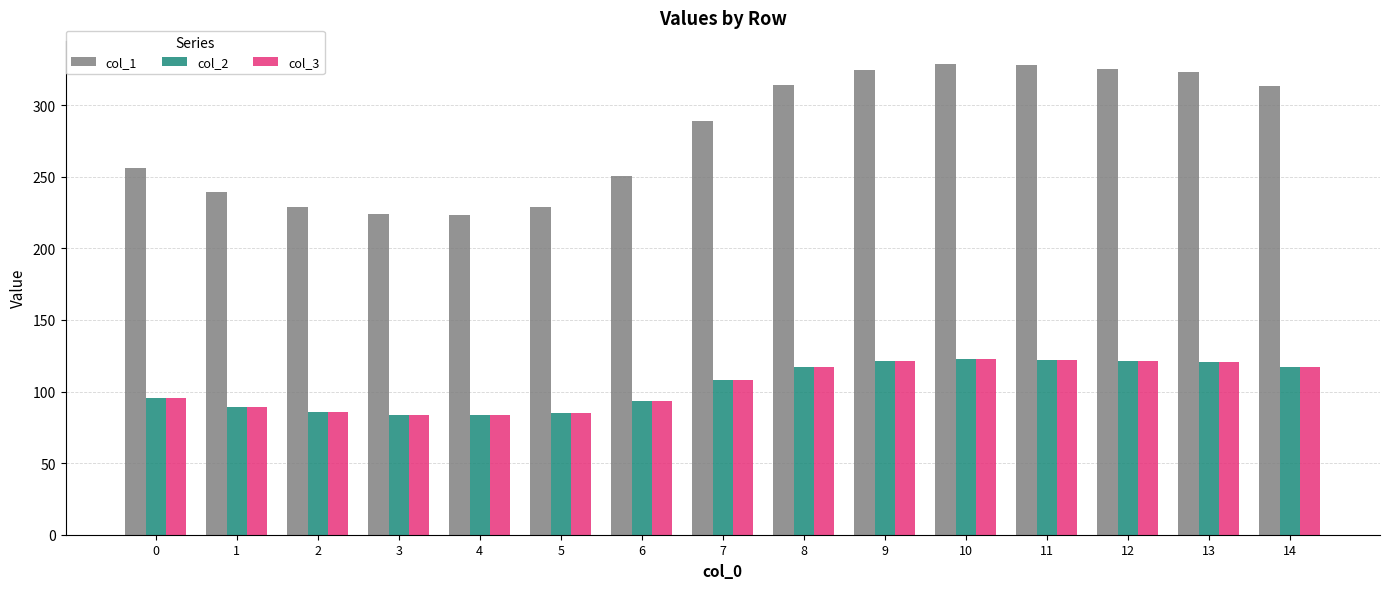

Is the value of col_2 at 8 greater than the value of col_3 at 1?

Yes